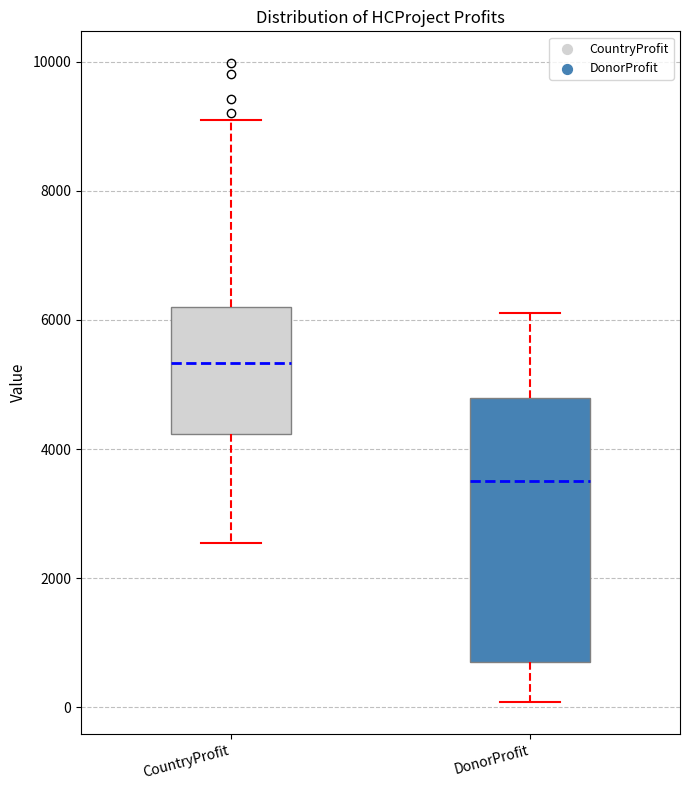

Reading left to right, read every box against the y-axis: the position of its median line, the range the box covers, and the ends of its whiskers. The values are not printed on the chart, so give them approximately, as read against the axis.

CountryProfit: median 5400, box 4200 to 6200, whiskers 2600 to 9200
DonorProfit: median 3600, box 800 to 4800, whiskers 0 to 6200